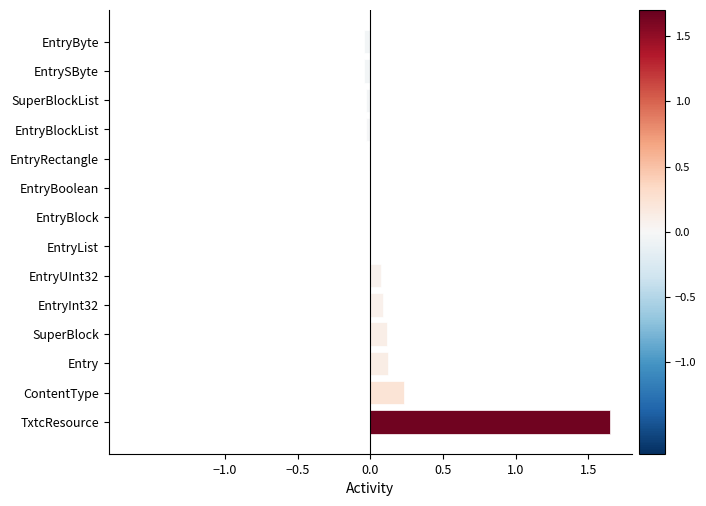

Which label corresponds to the largest value in the chart?

TxtcResource